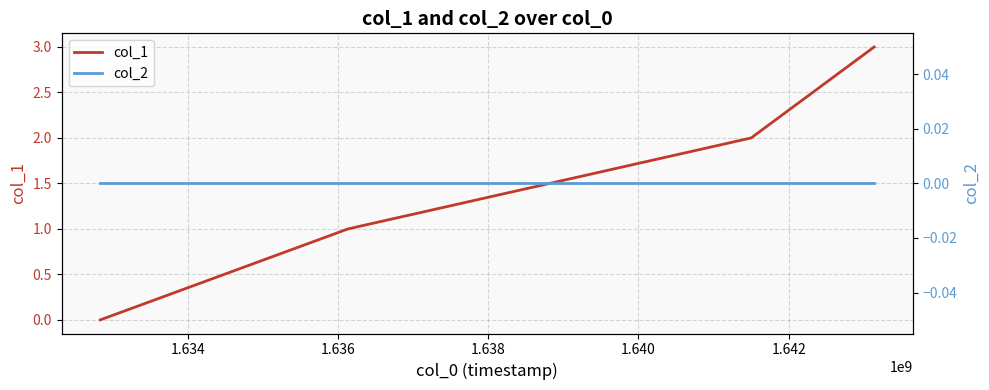

True or false: col_1 has more than 1 points higher than both neighbors.

False